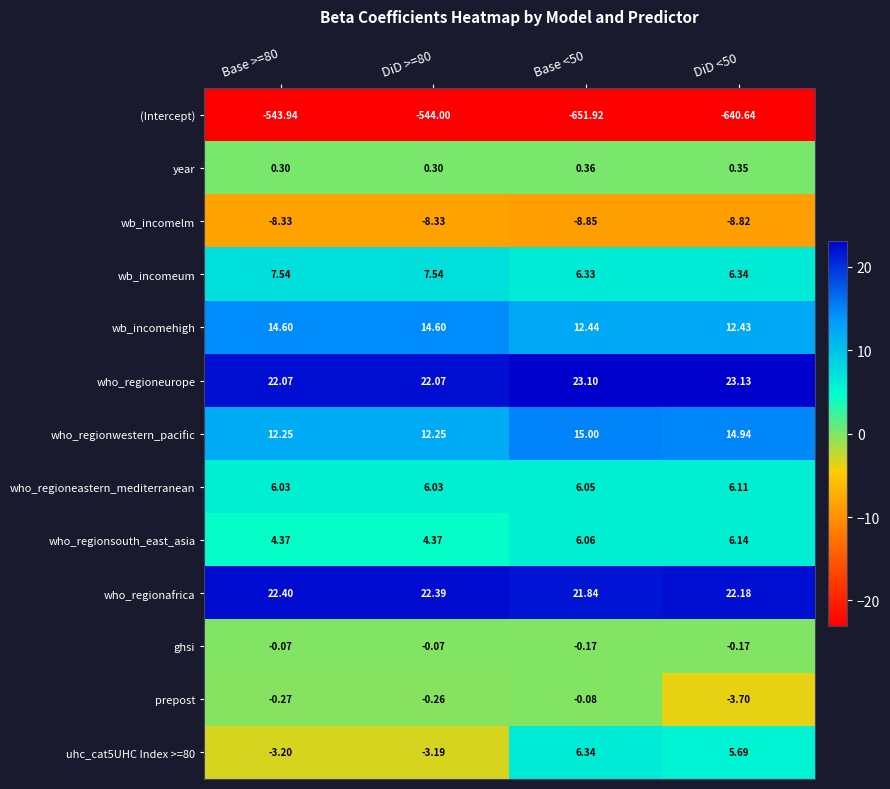

Which series has the largest range (max minus min)?

(Intercept)